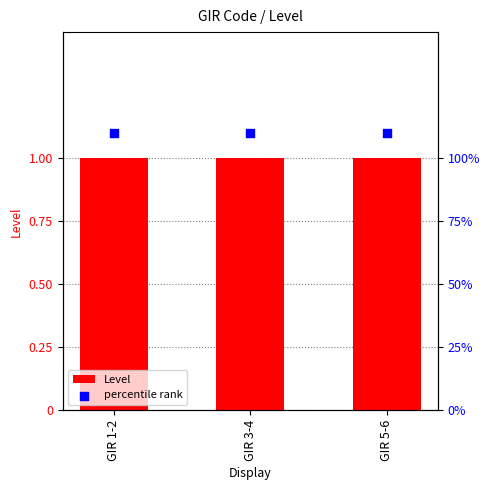

Which series has the widest spread of Y values?

Level